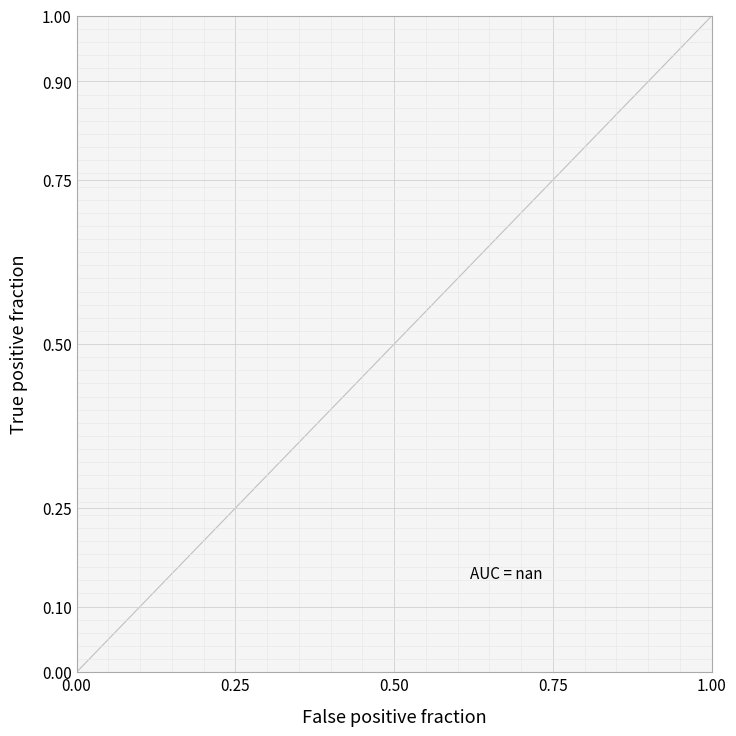

What is the change in value from 0.00 to 1.00?

+1.0